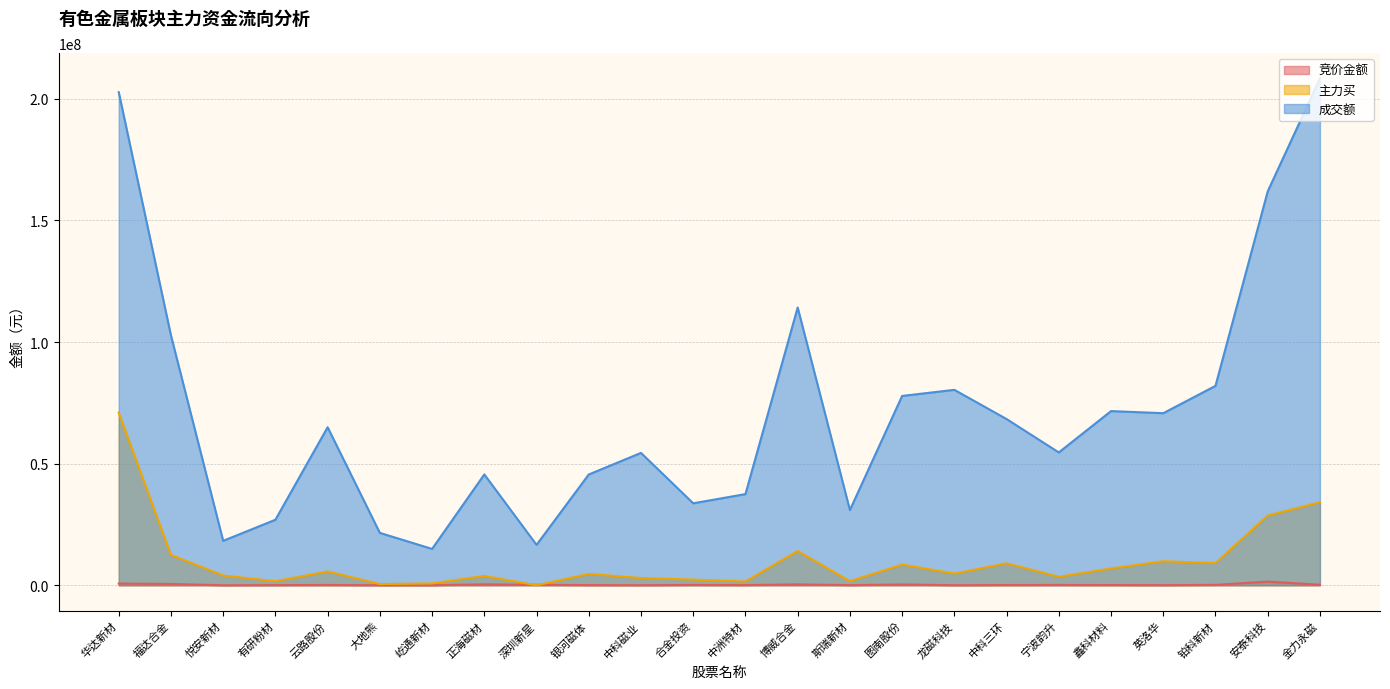

Rank the categories by 主力买 value from lowest to highest.

深圳新星, 大地熊, 屹通新材, 中洲特材, 有研粉材, 斯瑞新材, 合金投资, 中科磁业, 宁波韵升, 正海磁材, 悦安新材, 银河磁体, 龙磁科技, 云路股份, 鑫科材料, 图南股份, 中科三环, 铂科新材, 英洛华, 福达合金, 博威合金, 安泰科技, 金力永磁, 华达新材